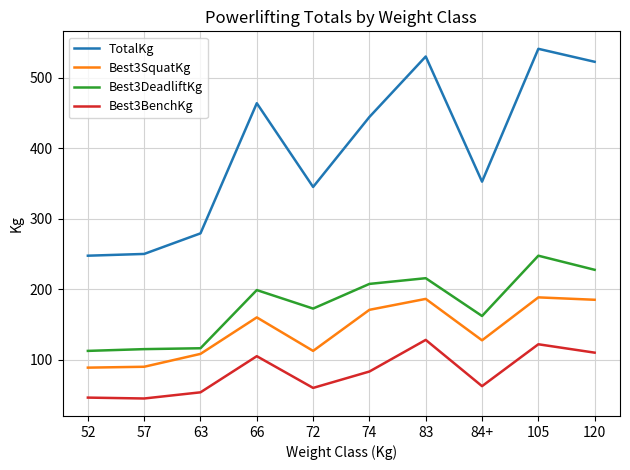

Which series changed the most between 63 and 84+?

TotalKg